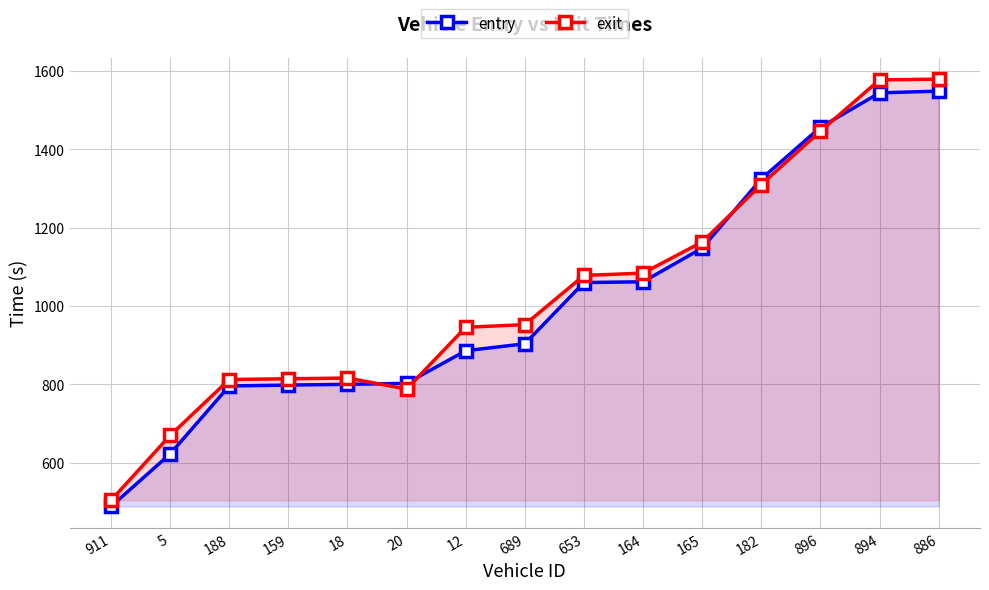

What is the total value across all series at 182?

2633.8